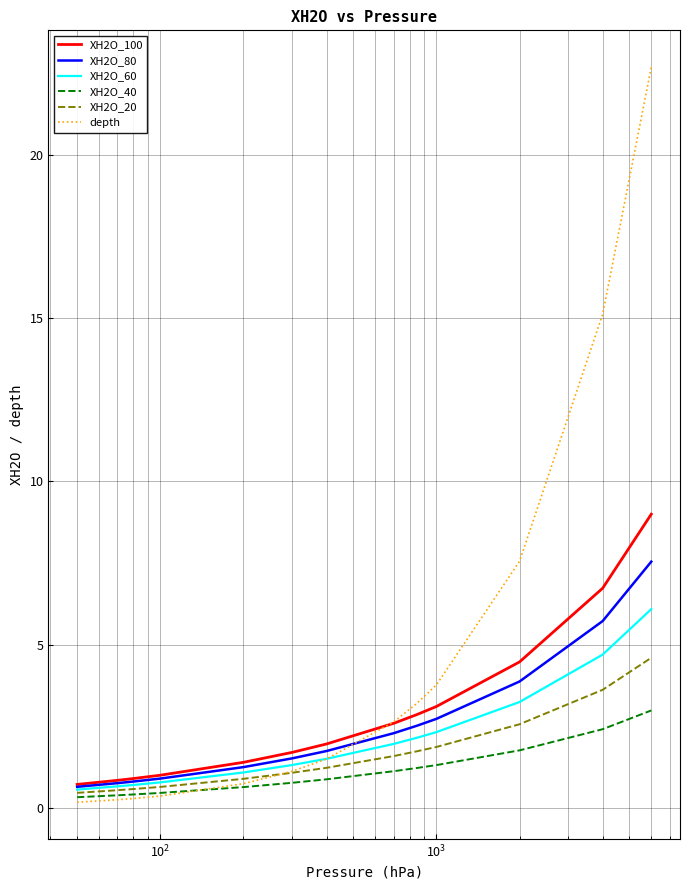

At how many categories does at least one series exceed 6?

3